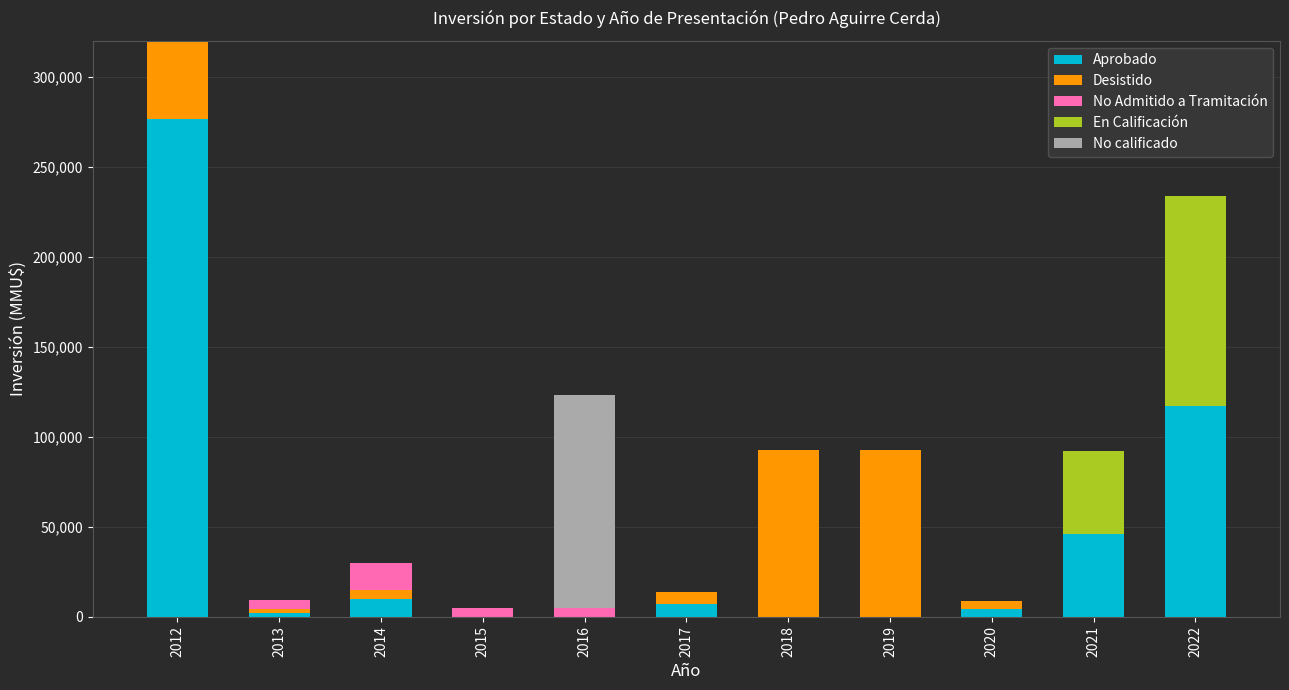

At which category is the sum across all series the highest?

2012